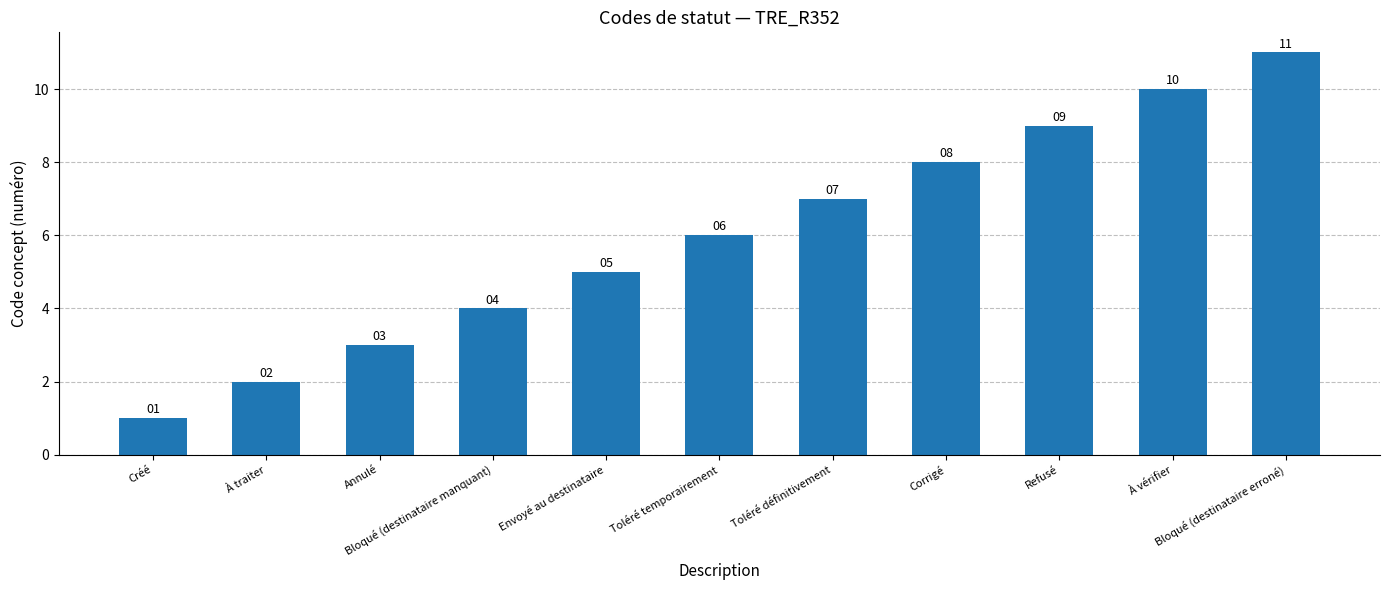

Between Toléré définitivement and Refusé, which is larger?

Refusé